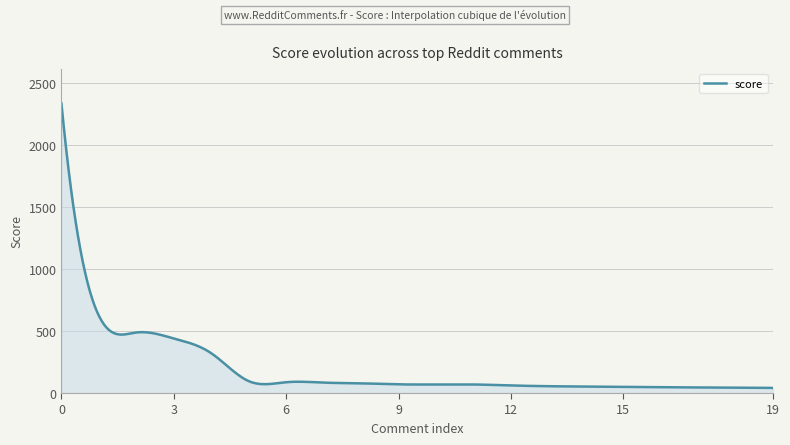

What is the maximum value shown in the chart?

2335.0